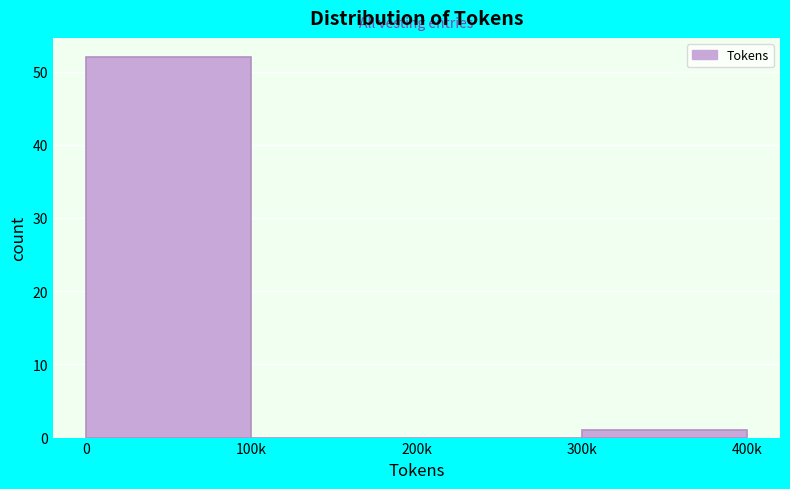

Reading right to left, extract all data points from this chart.

300k=1	200k=0	100k=0	0=52